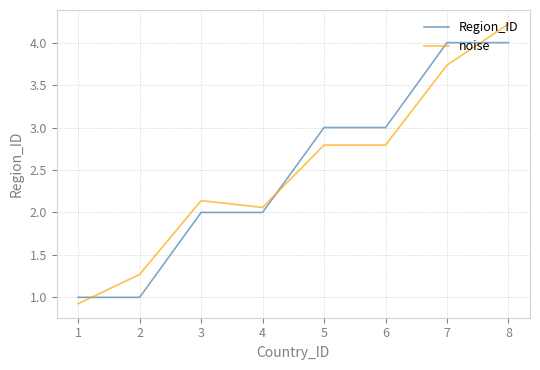

At which category is the sum across all series the highest?

8